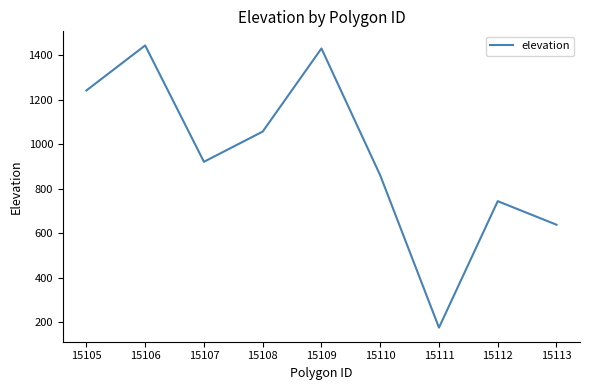

What is the difference between the values at 15113 and 15112?

105.9